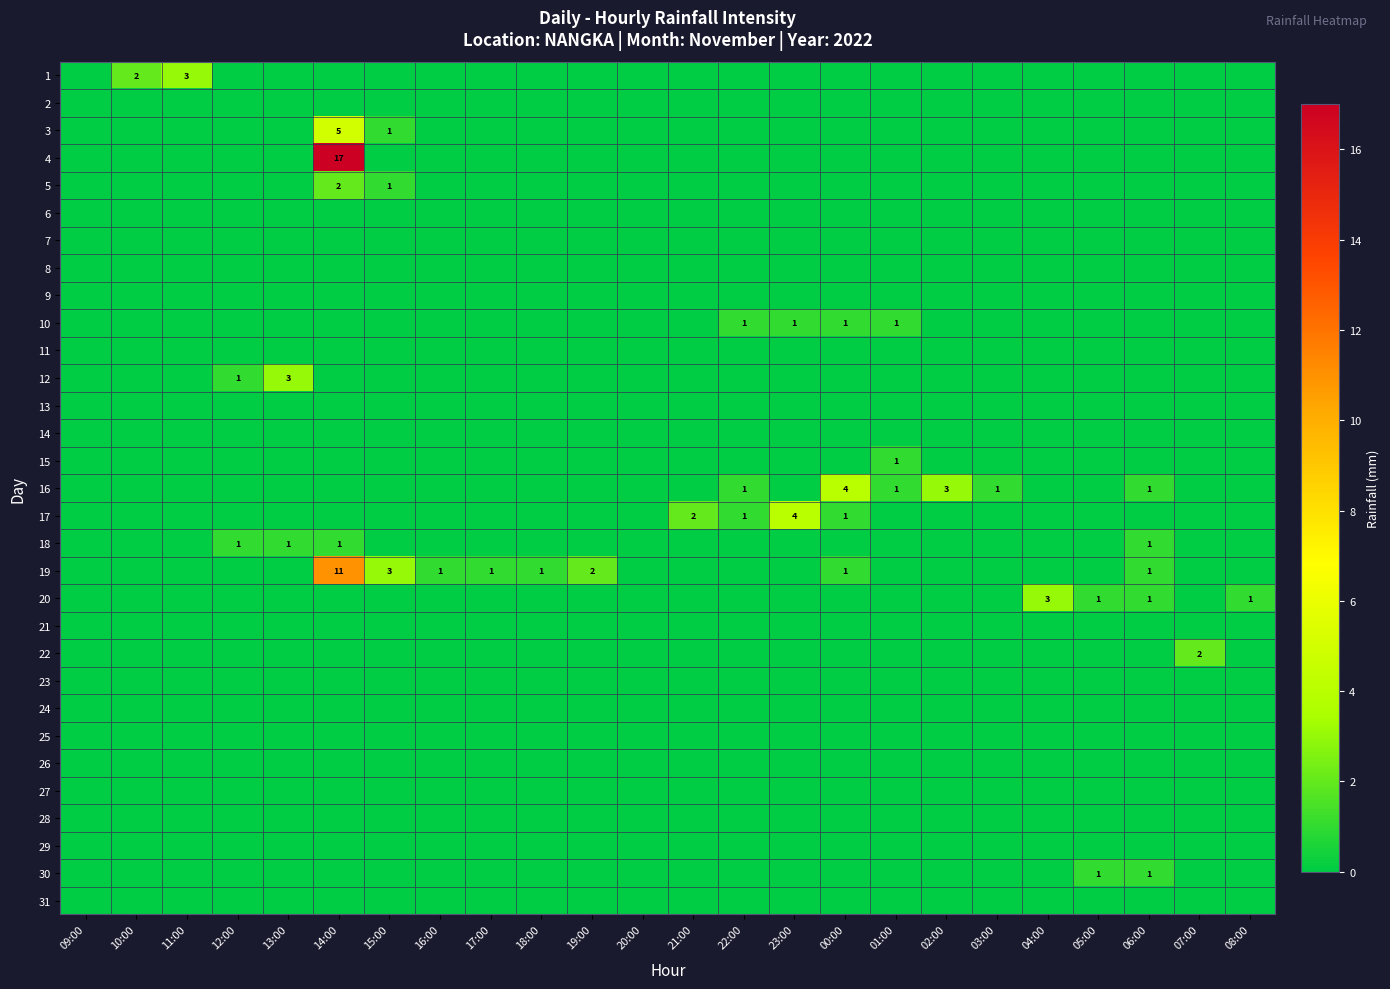

How many distinct data groups are displayed?

31